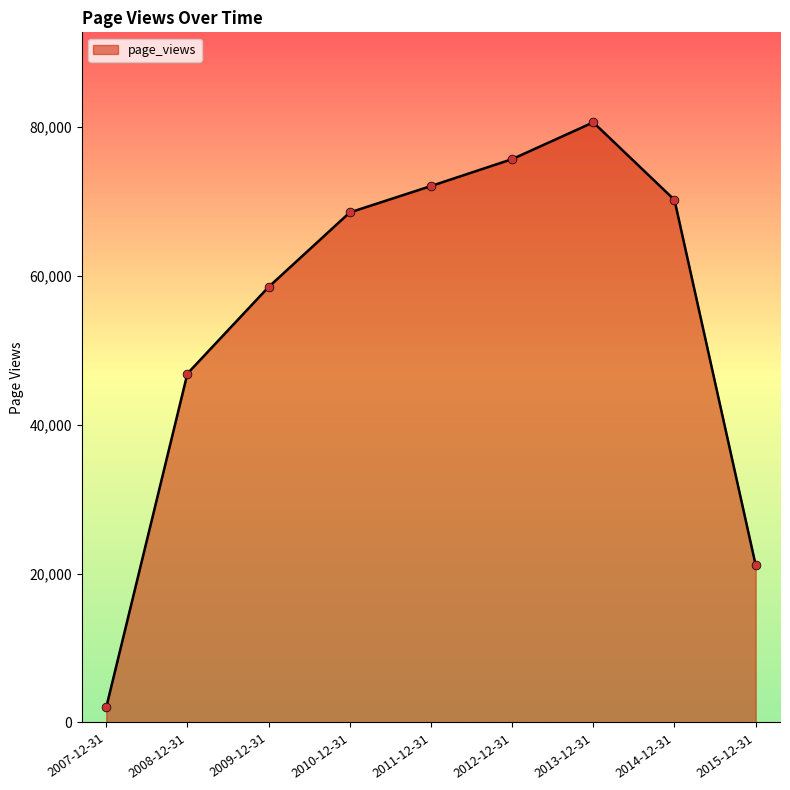

What is the ratio of the value at 2015-12-31 to the value at 2008-12-31?

0.5